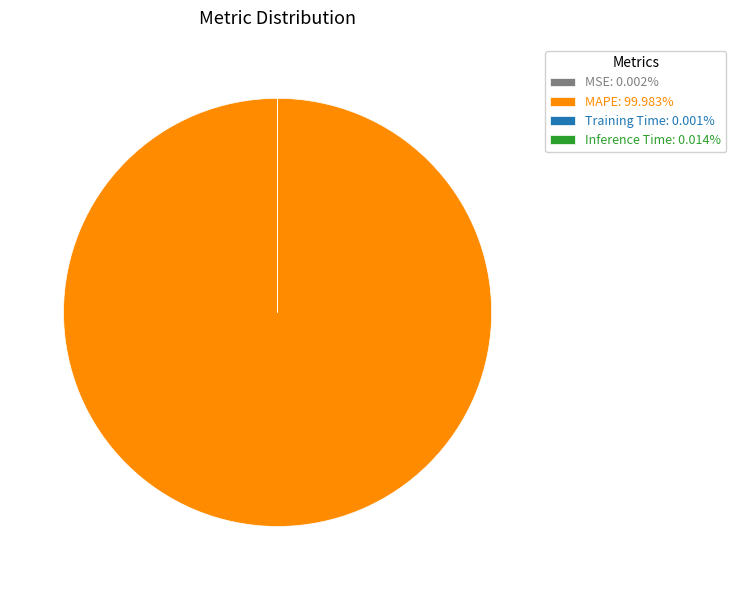

Does MAPE: 99.983% account for over 50% of the chart?

Yes